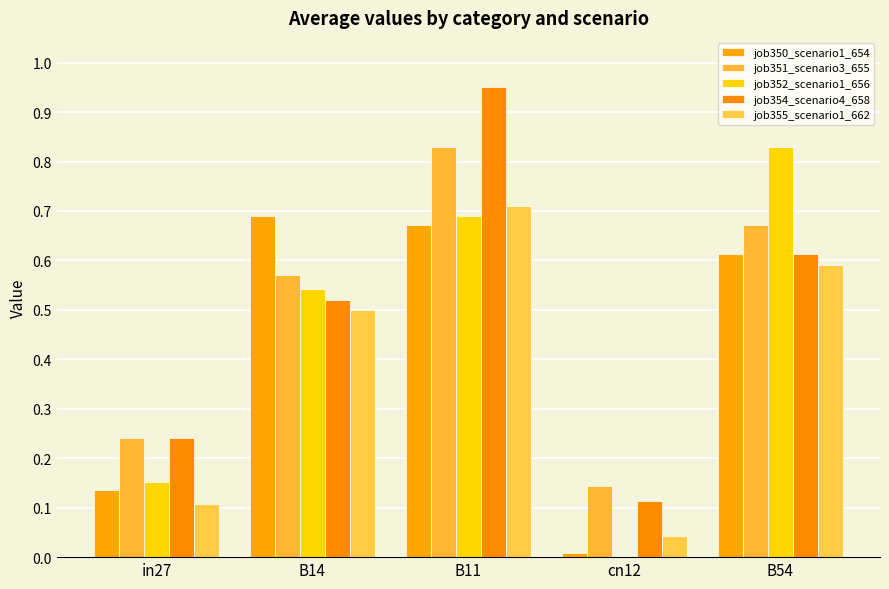

What are all the series names shown in the legend?

job350_scenario1_654, job351_scenario3_655, job352_scenario1_656, job354_scenario4_658, job355_scenario1_662